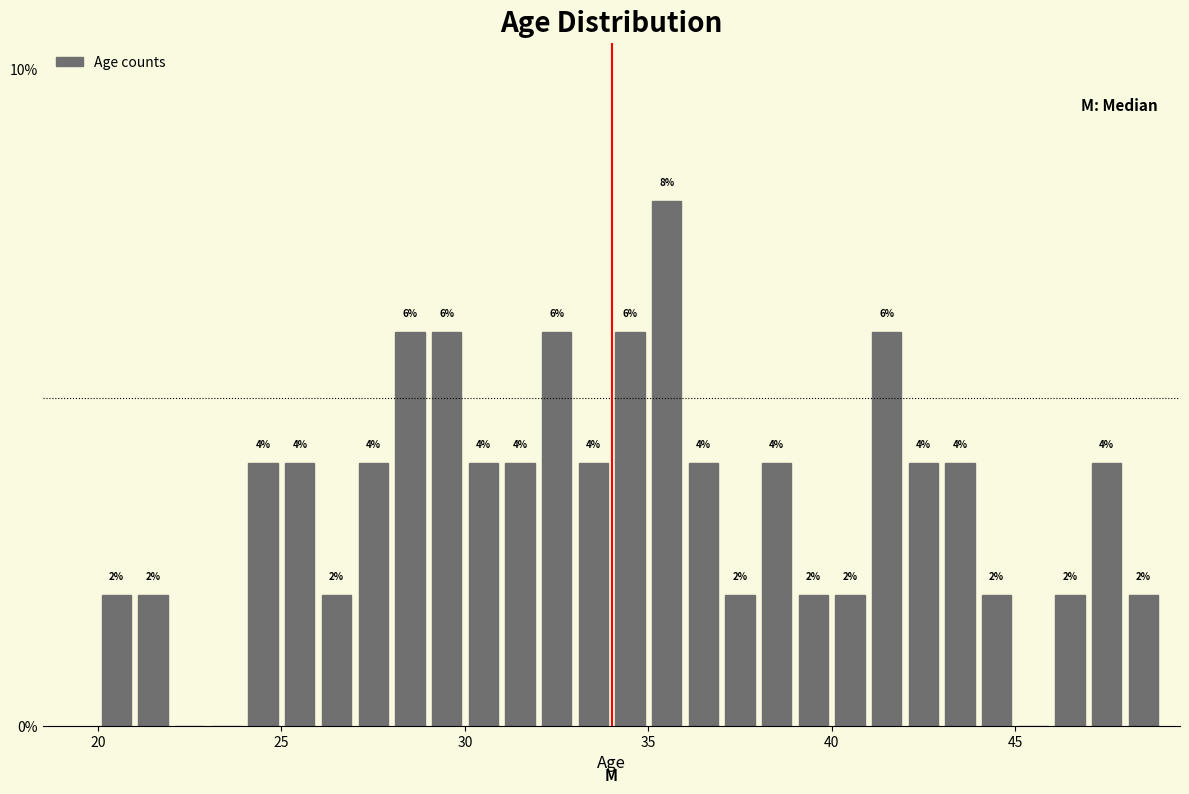

Around what value on the x-axis is the tallest bar? Give the approximate position of its centre, as read against the axis.

35.5